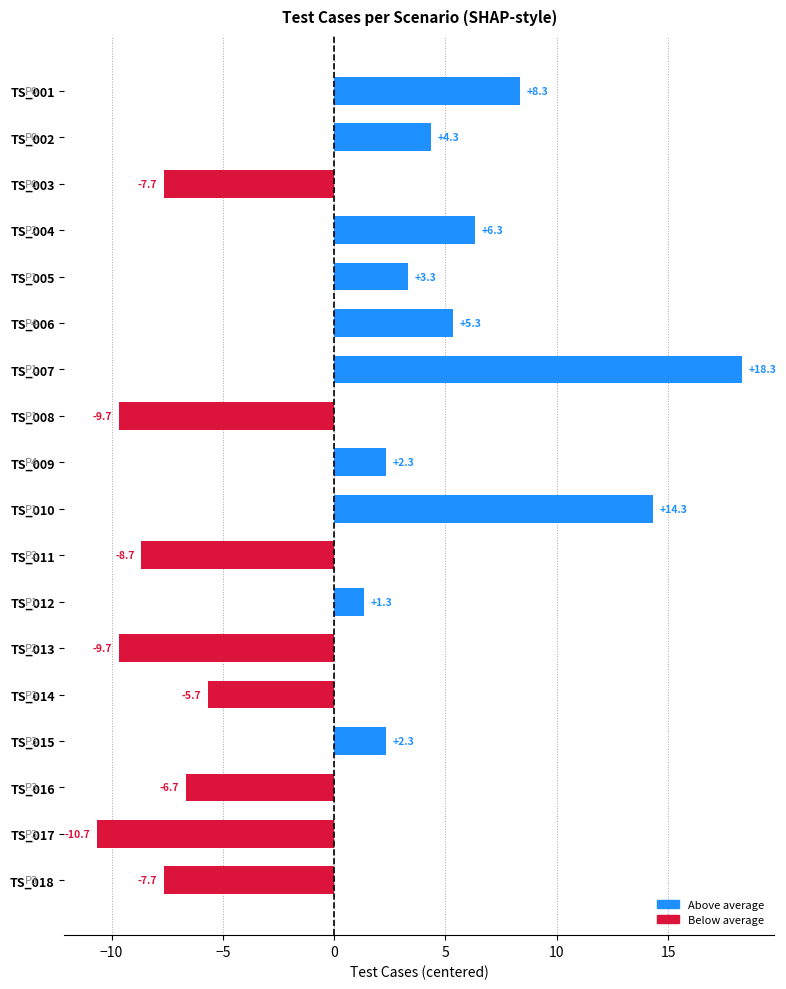

How many negative values are there?

8